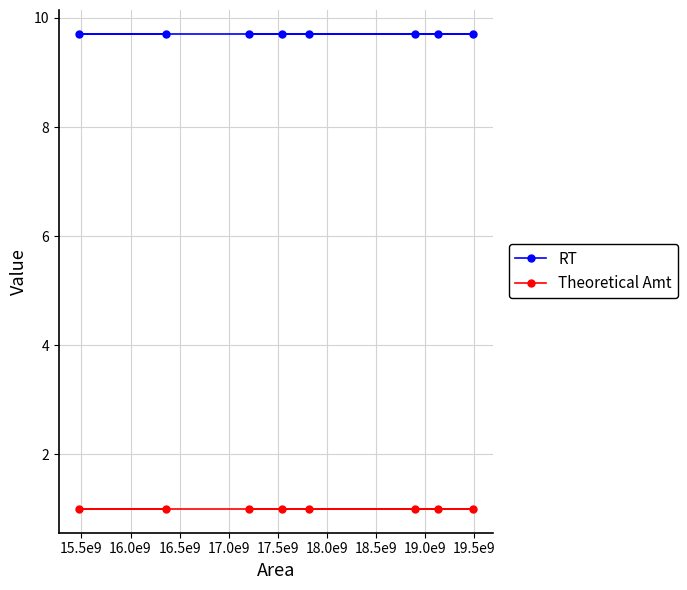

What is the average value of the RT series?

9.7